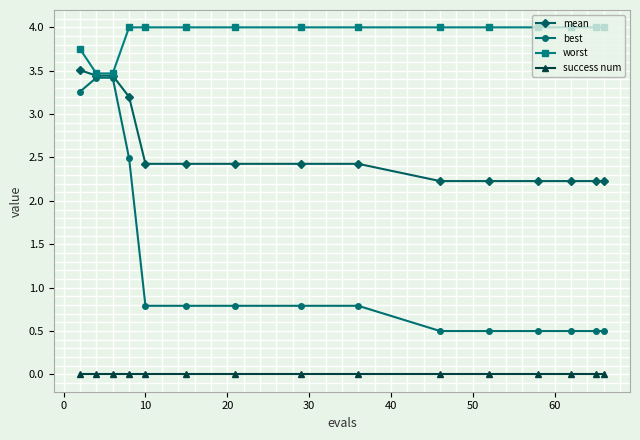

What are all the series names shown in the legend?

mean, best, worst, success num